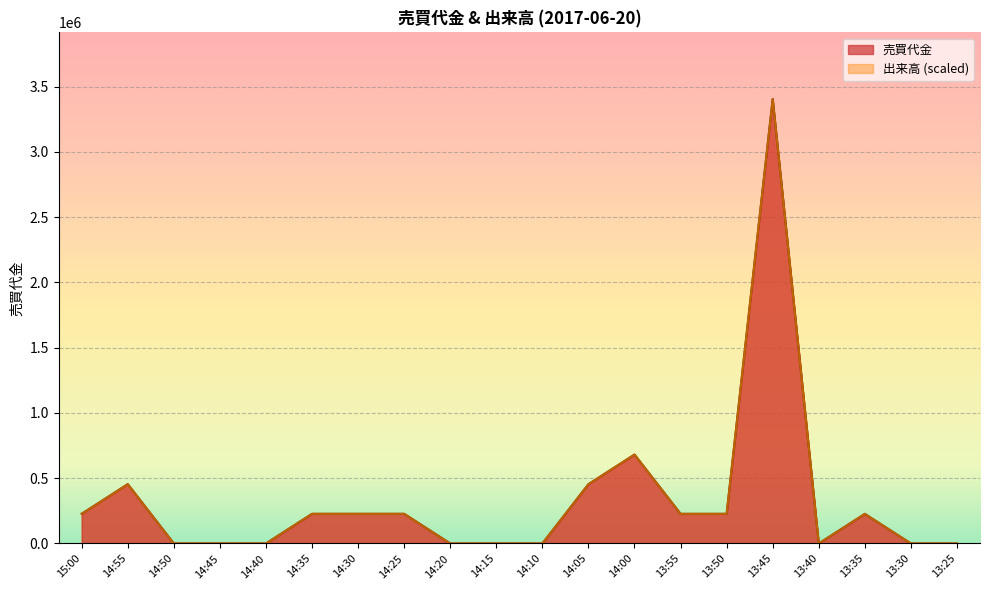

The 売買代金 series shows 388255.3 at 13:55. True or false?

False